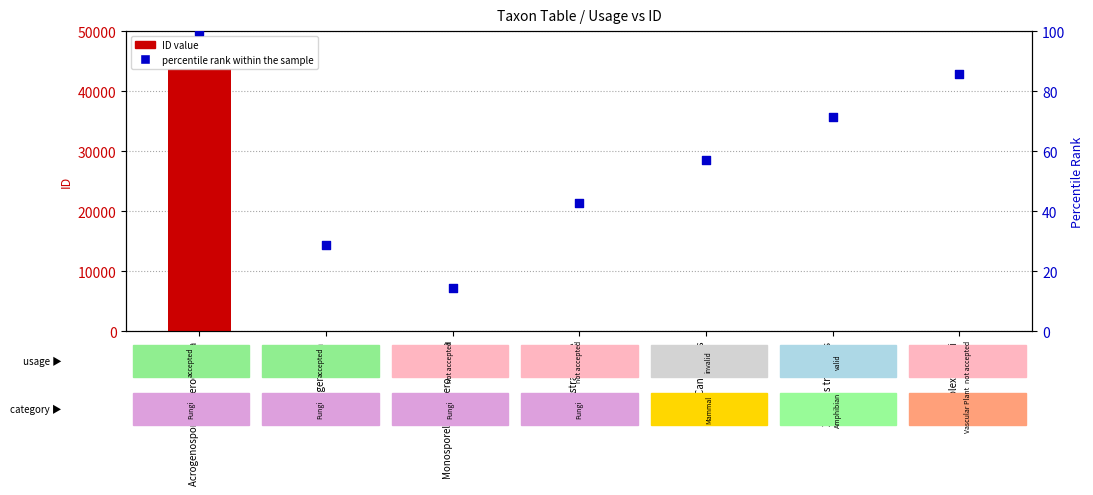

What is the total value across all series at Acrogenospora sphaerocephala?

43858.0